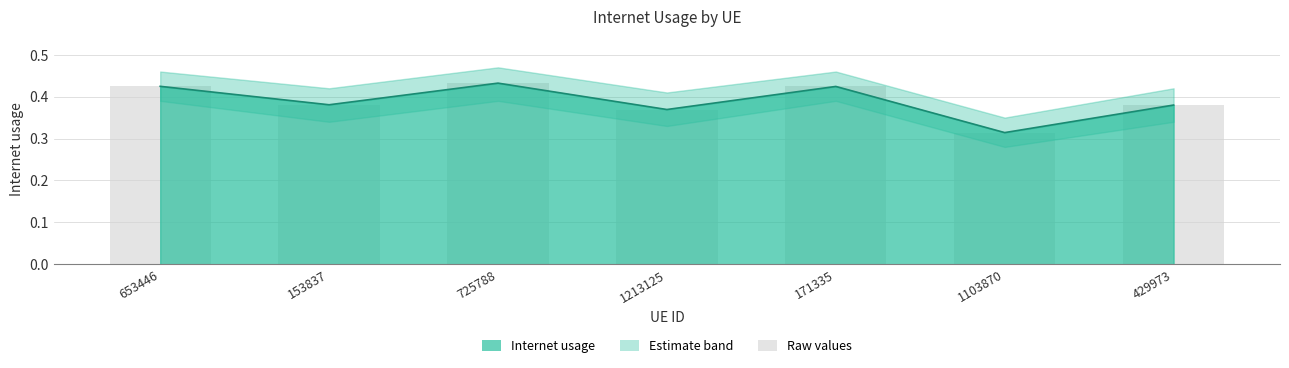

What is the average value?

0.4